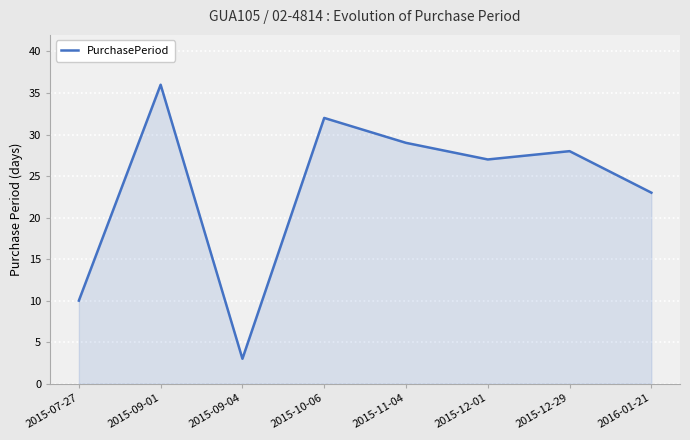

Reading left to right, what are all the values shown in this chart?

2015-07-27=10	2015-09-01=36	2015-09-04=3	2015-10-06=32	2015-11-04=29	2015-12-01=27	2015-12-29=28	2016-01-21=23